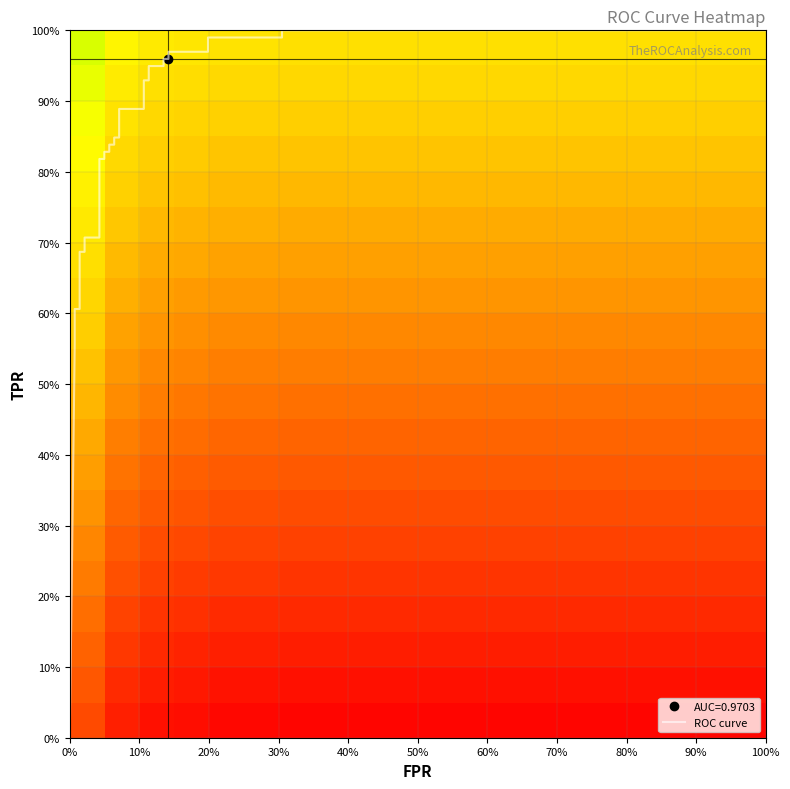

Which series has the widest spread of values?

fpr